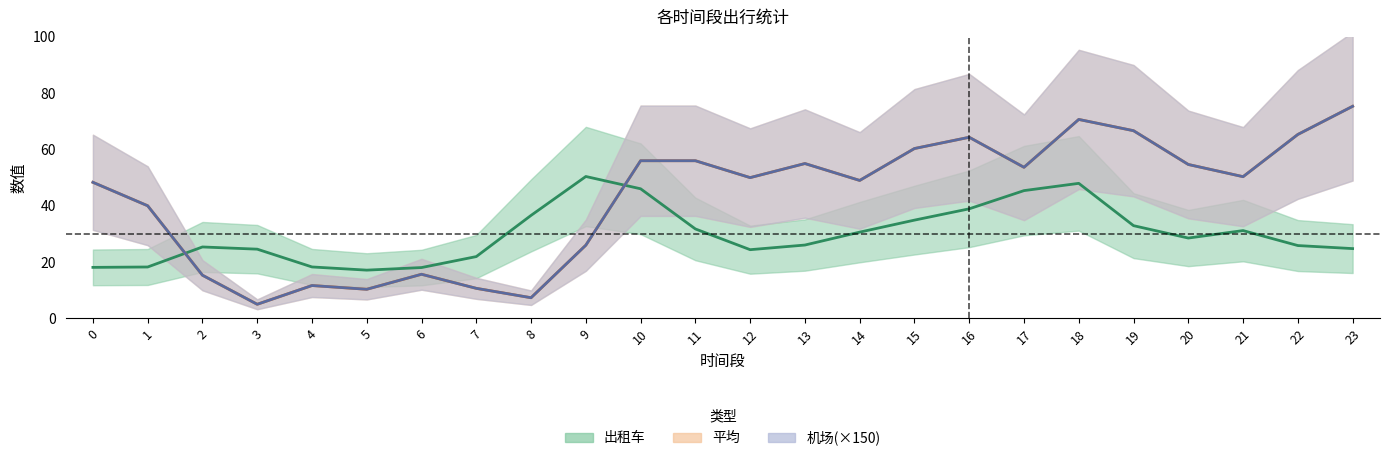

Reading left to right, transcribe all the data shown in this chart.

出租车: 18.1	18.2	25.4	24.6	18.3	17.1	18.1	21.9	36.6	50.4	46.0	31.8	24.4	26.0	30.6	34.9	38.9	45.4	48.0	32.9	28.5	31.2	25.9	24.8
平均: 48.3	40.0	15.3	5.0	11.7	10.3	15.7	10.7	7.3	26.0	56.0	56.0	50.0	55.0	49.0	60.3	64.3	53.7	70.7	66.7	54.7	50.3	65.3	75.3
机场: 48.3	40.0	15.3	5.0	11.7	10.3	15.7	10.7	7.3	26.0	56.0	56.0	50.0	55.0	49.0	60.3	64.3	53.7	70.7	66.7	54.7	50.3	65.3	75.3